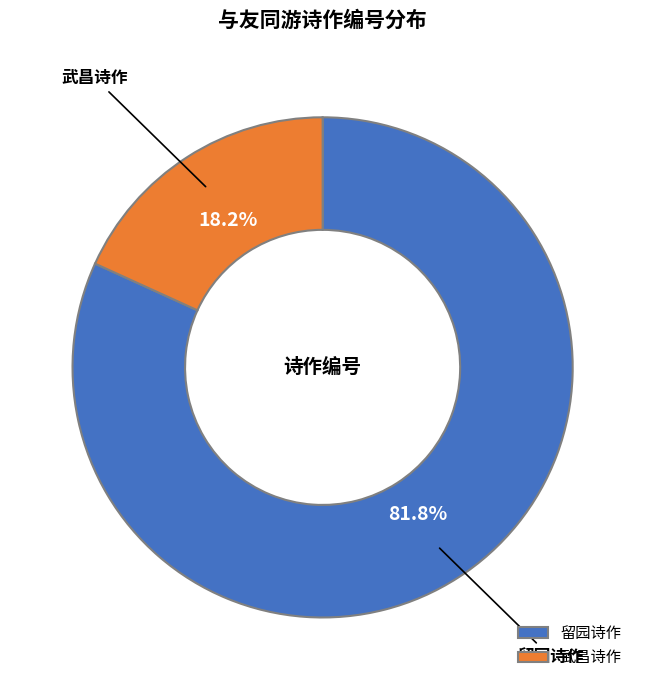

Between 武昌诗作 and 留园诗作, which is larger?

留园诗作